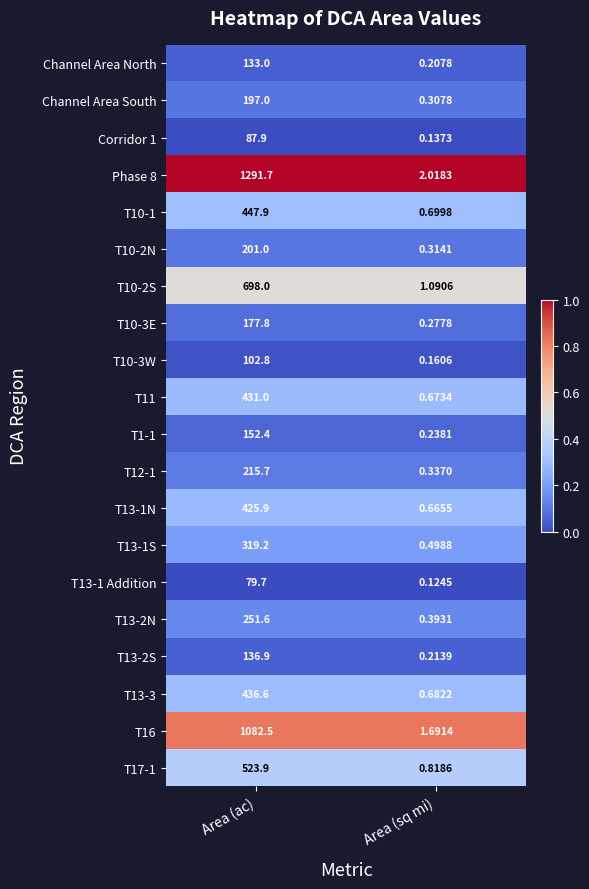

Between Area (ac) and Area (sq mi), which series saw the biggest shift?

Phase 8